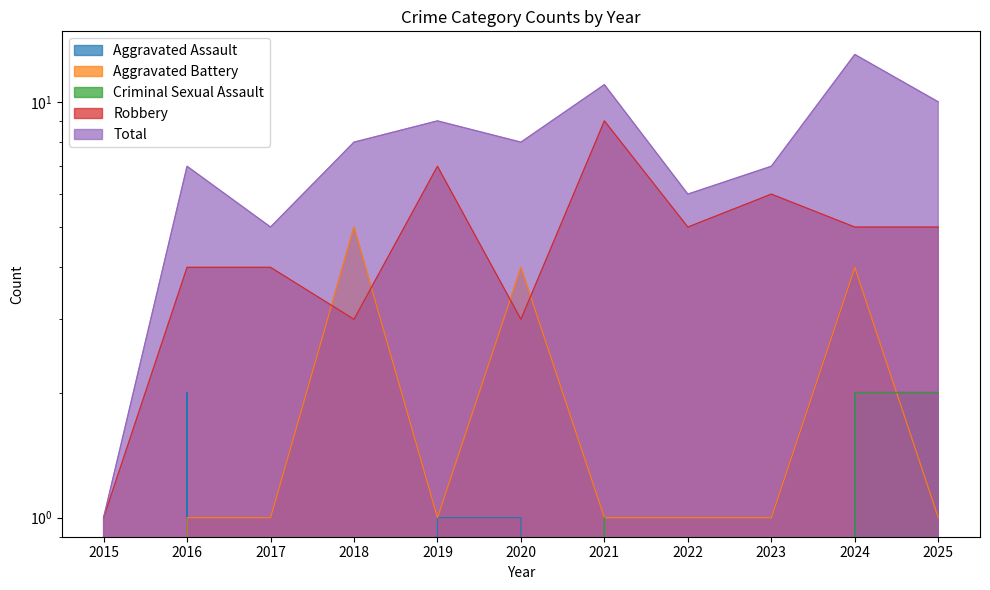

Which series ends up on top after the final intersection of Aggravated Battery and Robbery?

Robbery